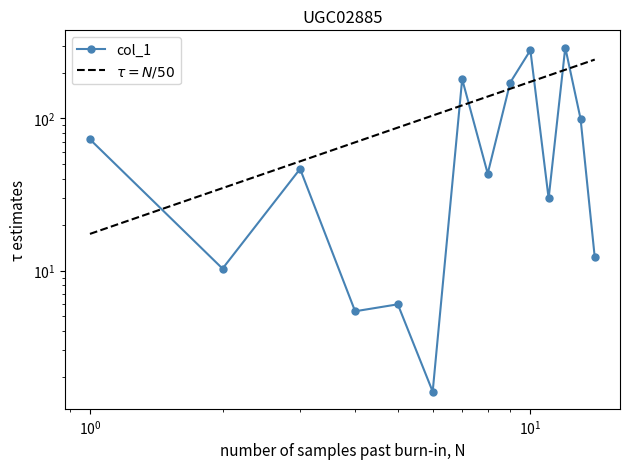

After their last crossing, which series has the higher values: $\tau = N/50$ or col_1?

$\tau = N/50$